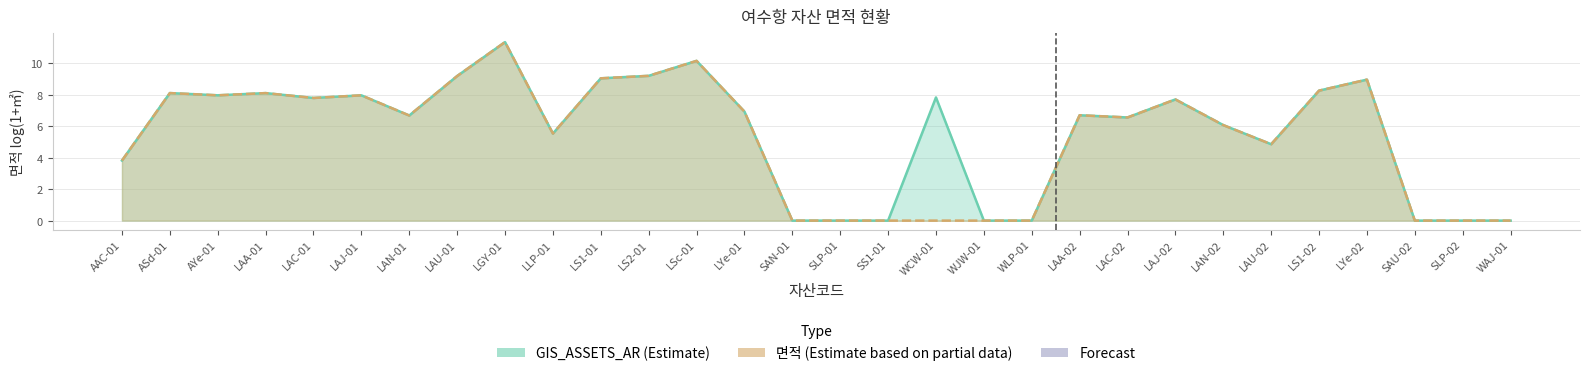

What value does the 면적 (line) series have at LAN-01?

6.7